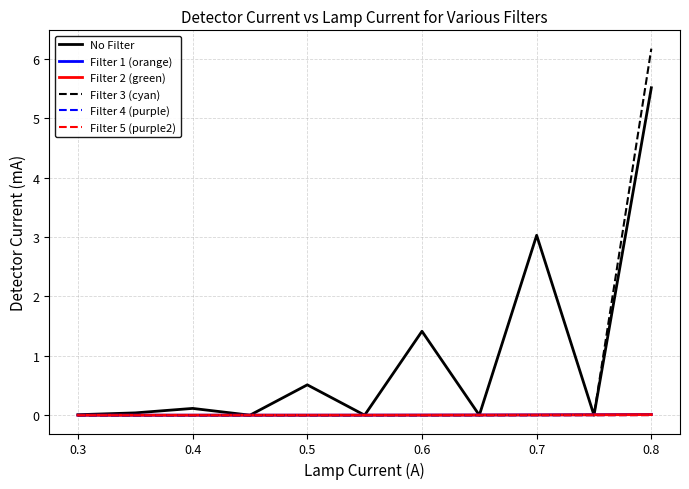

Which series has the widest spread of values?

Filter 3 (cyan)